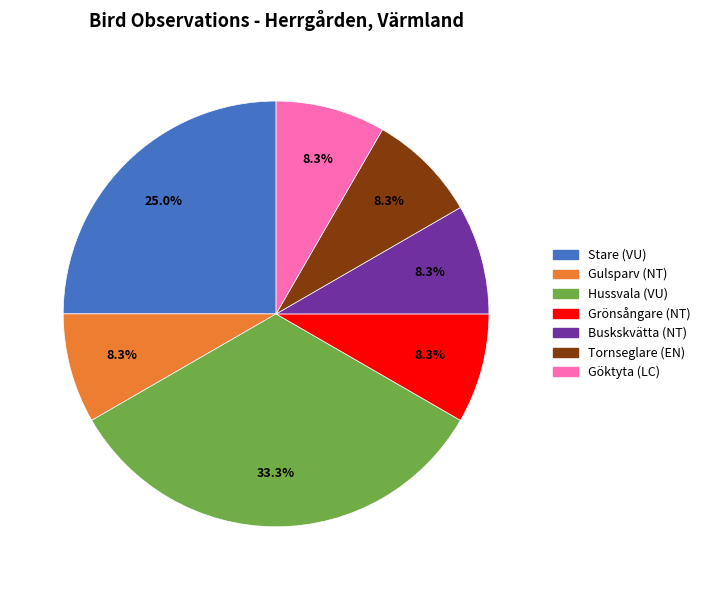

The Buskskvätta (NT) slice represents 8% of the pie. True or false?

True